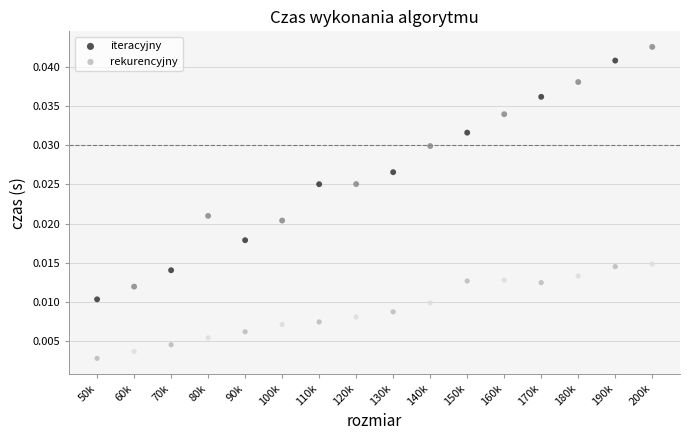

What are all the series names shown in the legend?

iteracyjny, rekurencyjny